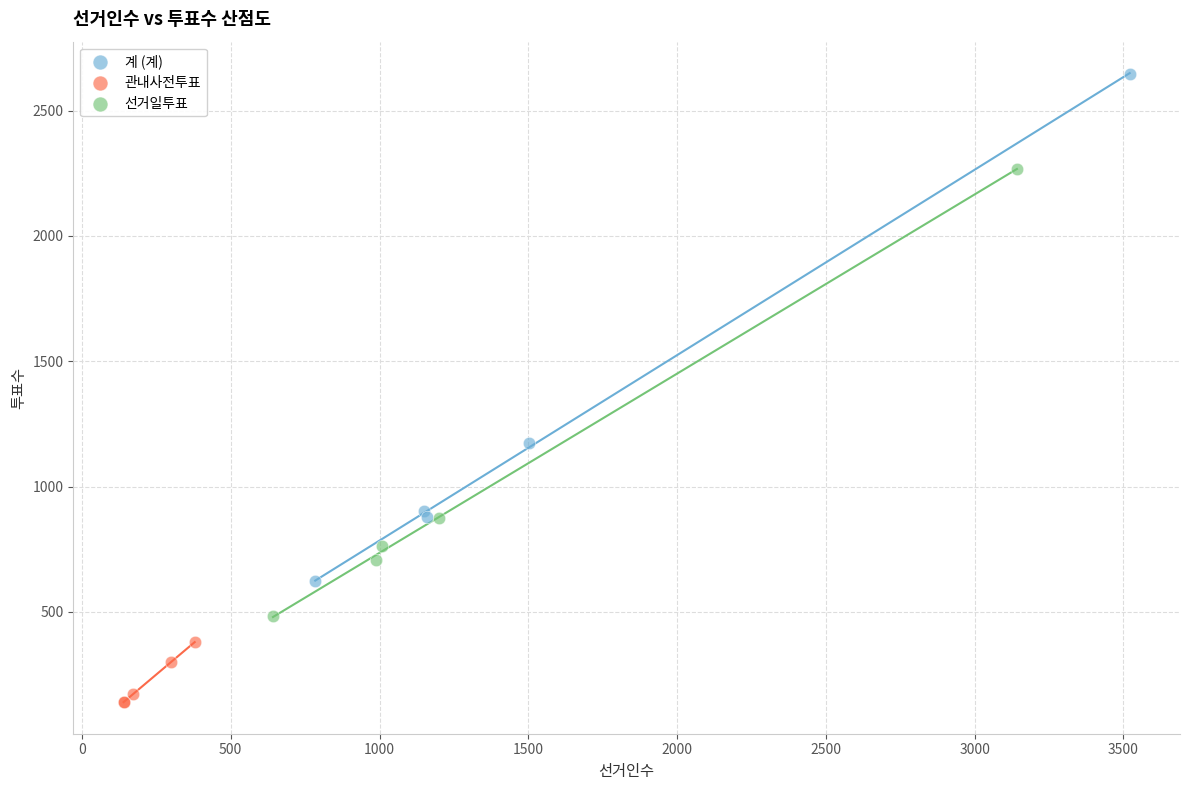

Which series reaches the minimum Y coordinate?

관내사전투표